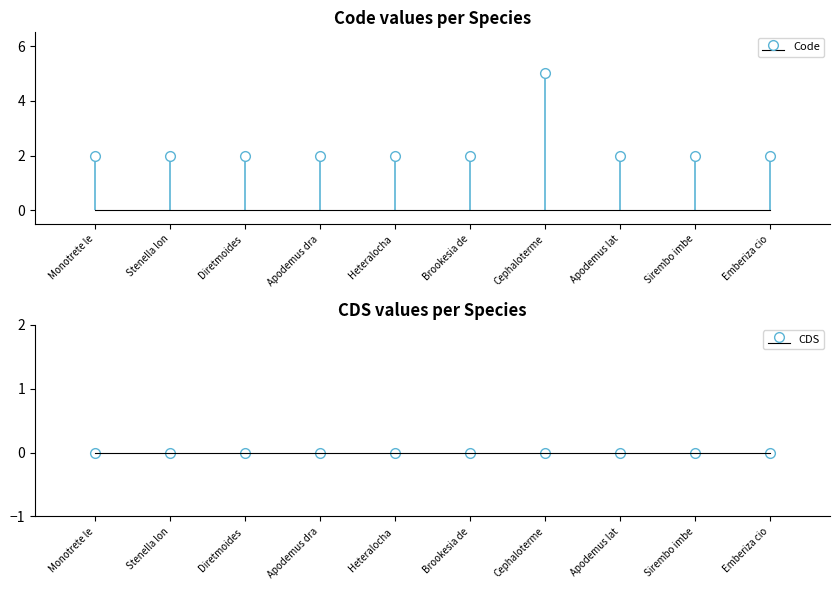

What position from the right is Emberiza cioides?

1